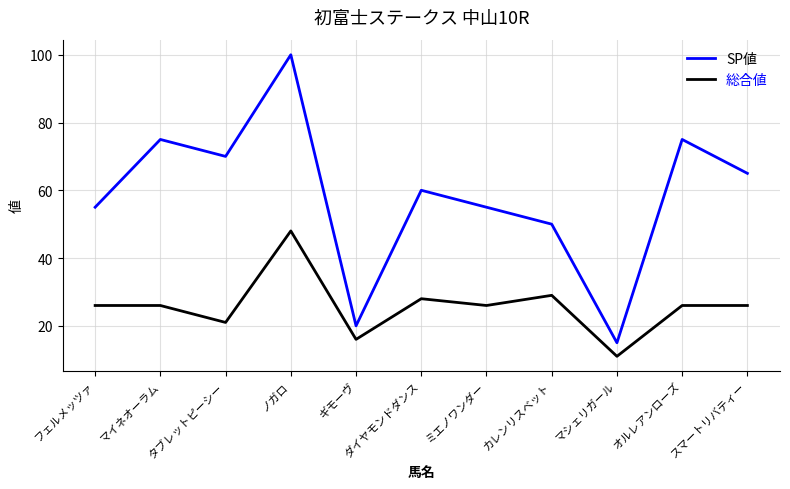

At which label does 総合値 reach its peak?

ノガロ